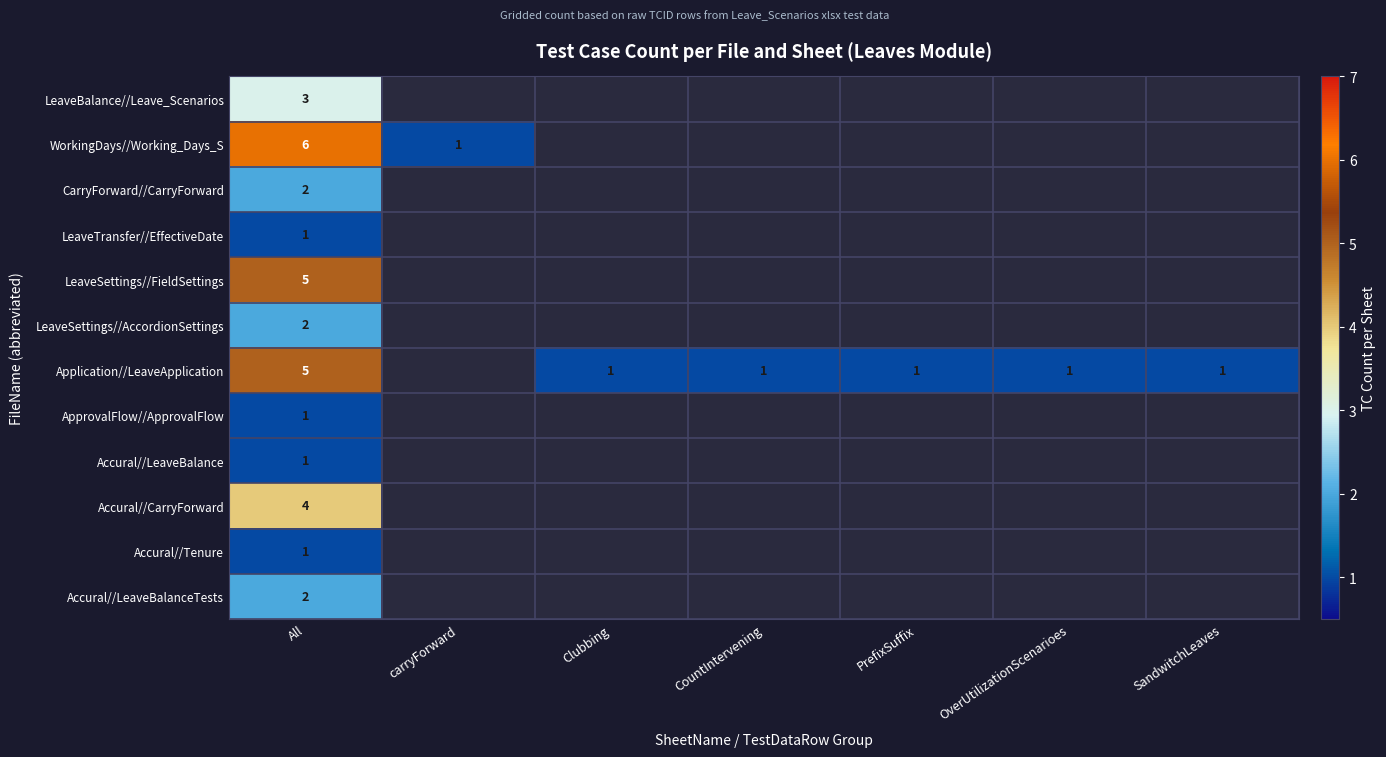

How many series are shown in this chart?

12